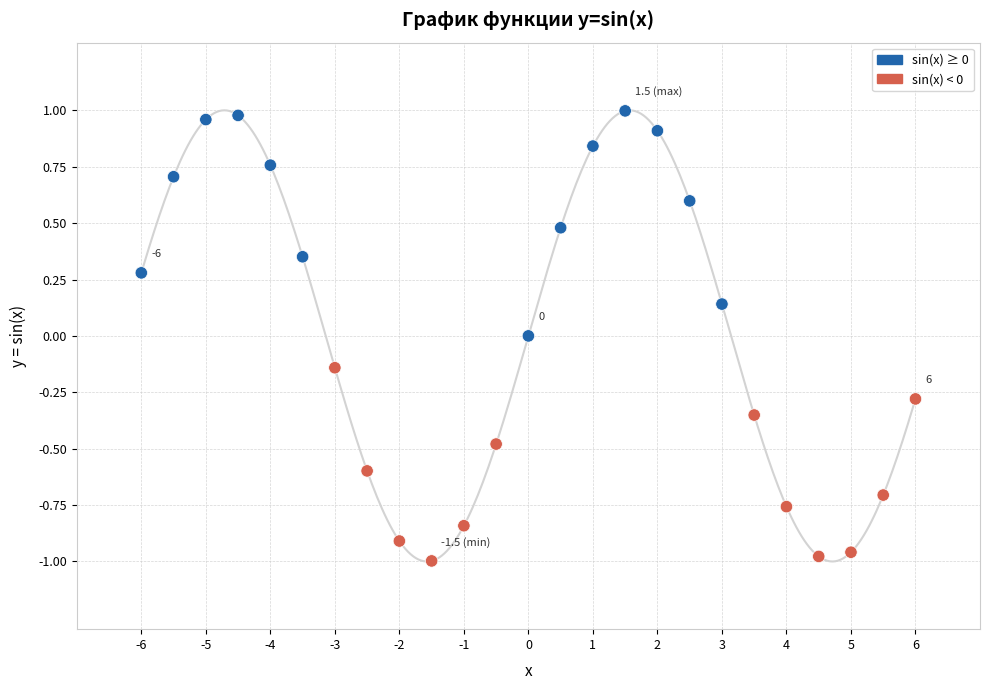

What is the range of Y values (max minus min)?

2.0